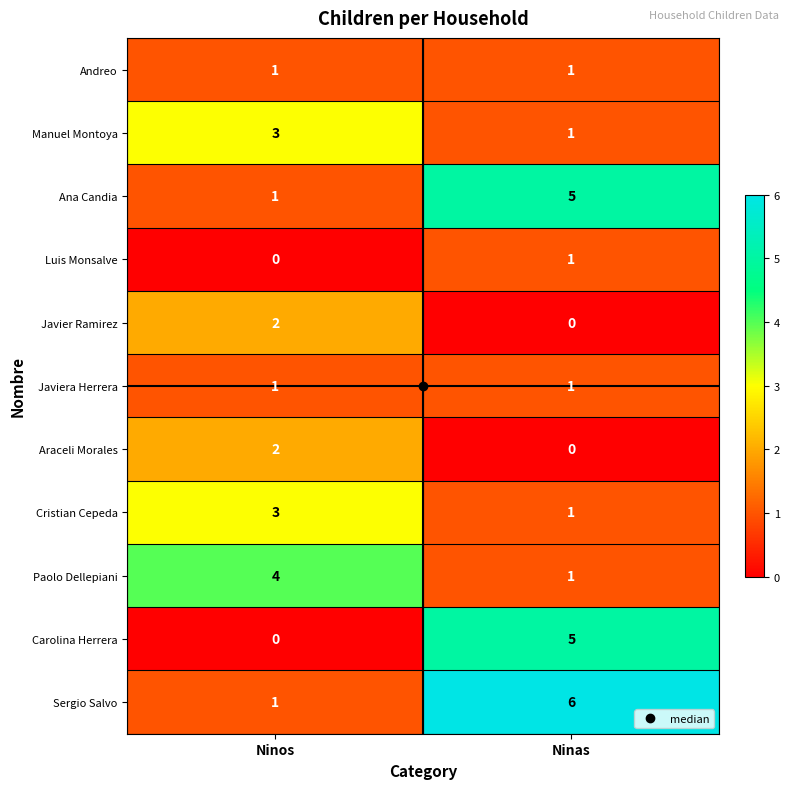

Is it true that Sergio Salvo equals 0 at Ninos?

False